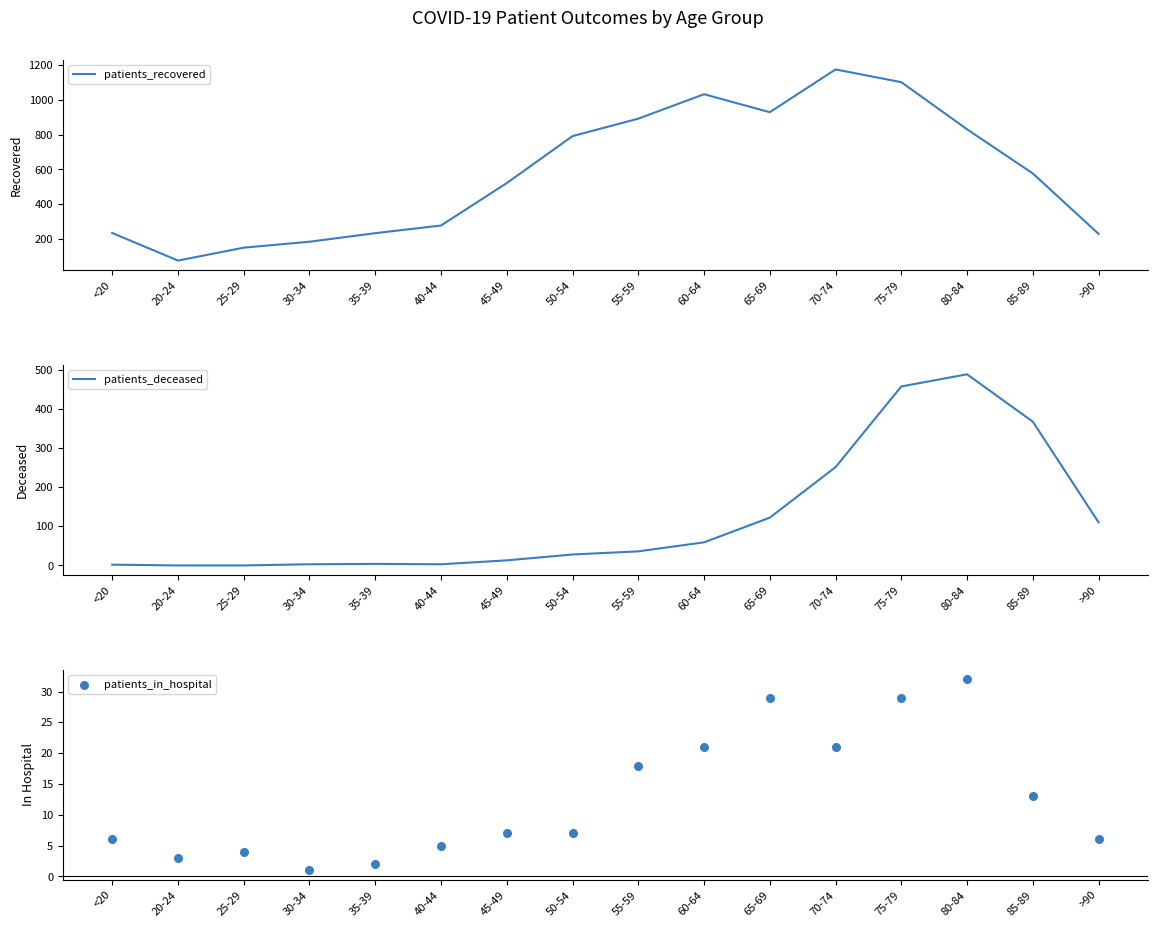

At which category is the sum across all series the highest?

75-79